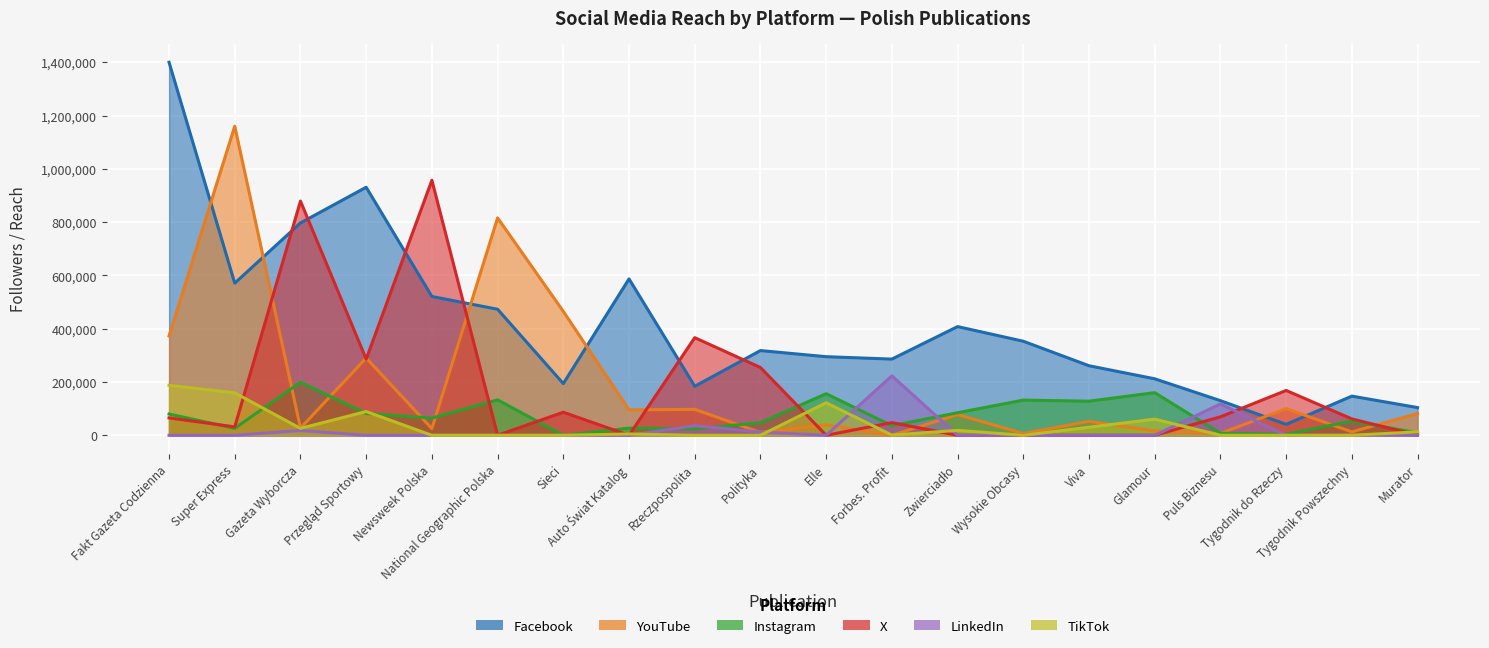

At which category is the sum across all series the highest?

Fakt Gazeta Codzienna